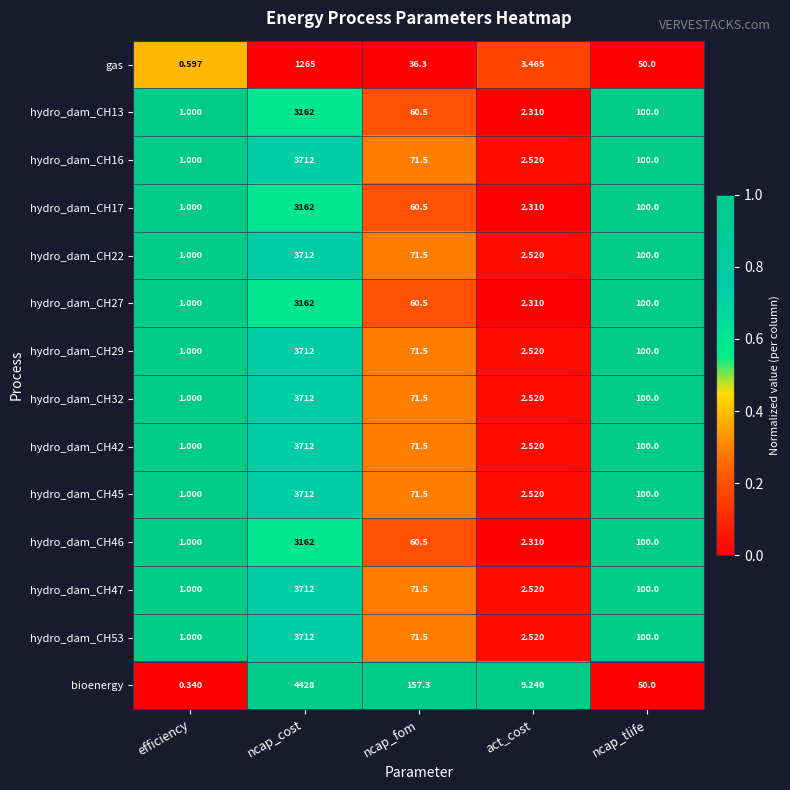

At which category is the sum across all series the highest?

ncap_cost